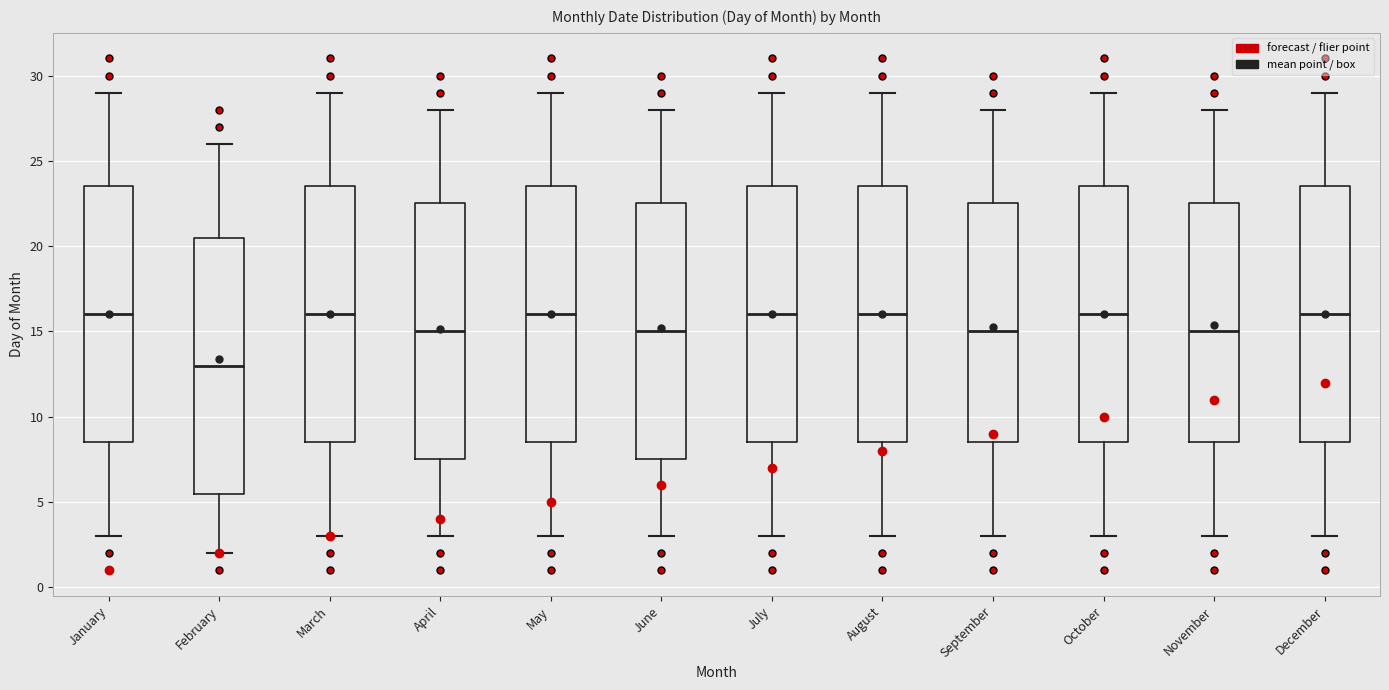

Which box's median line is the lowest?

February